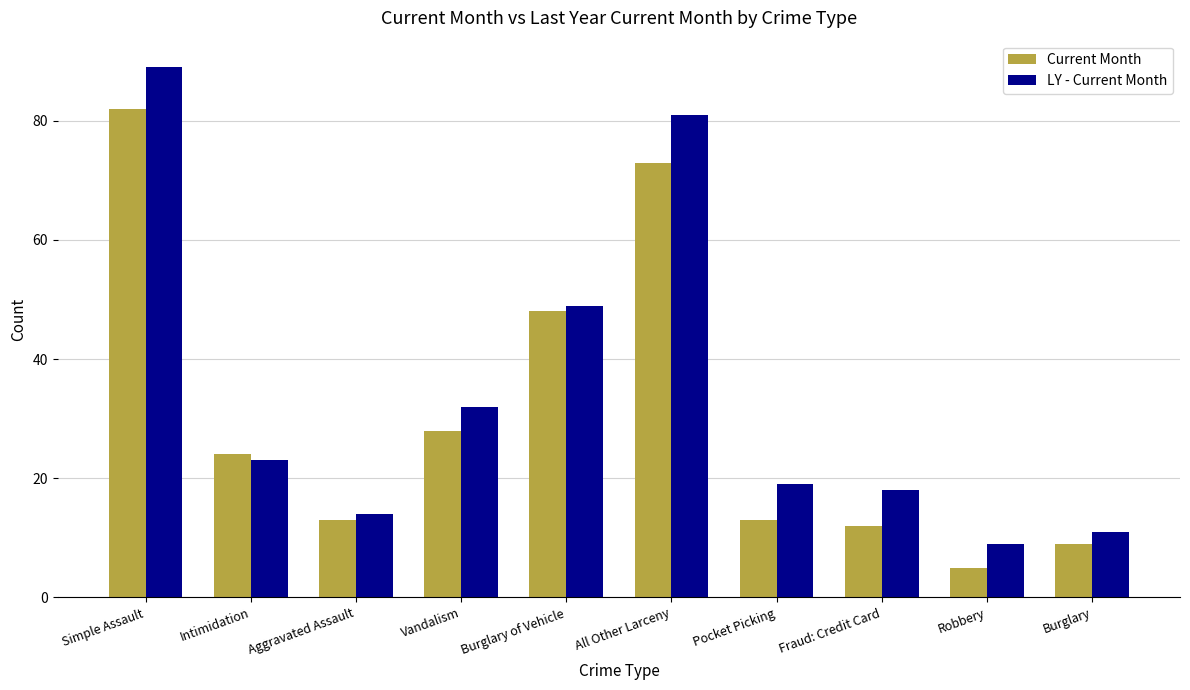

How many values in the Current Month series are below 24?

5